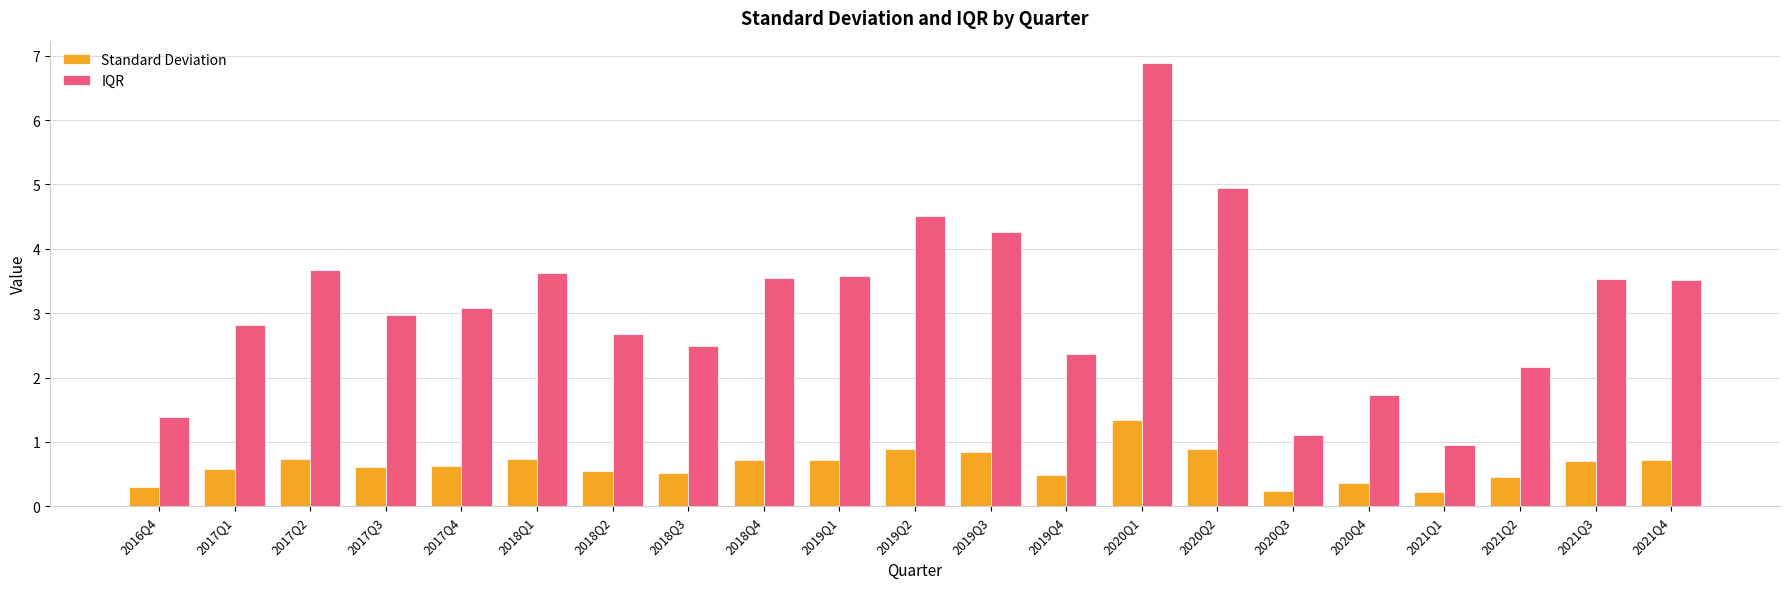

What is the difference between the highest and lowest values at 2018Q2?

2.1